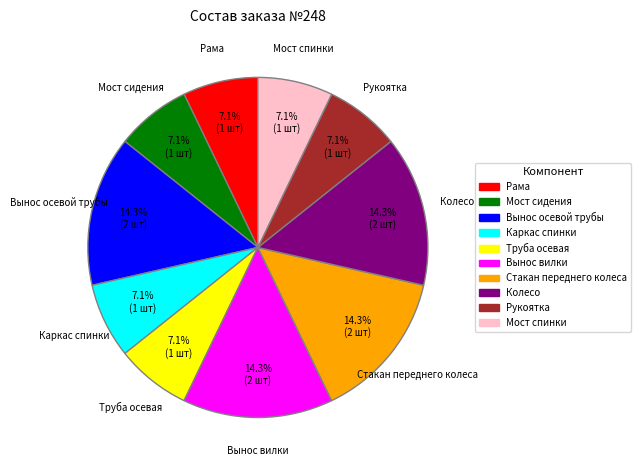

Is there a majority slice in this chart?

No